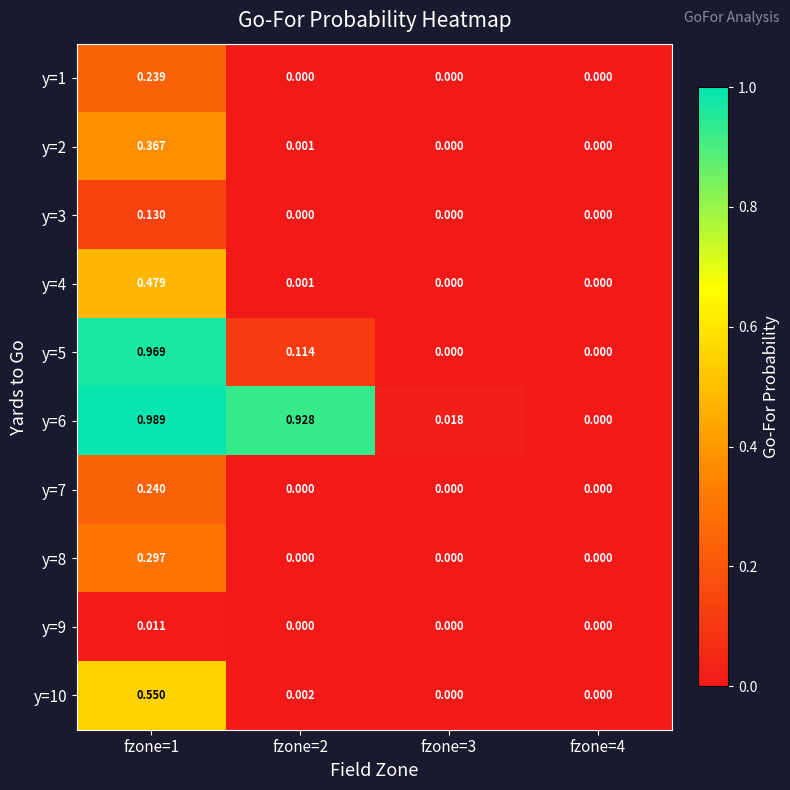

Which label corresponds to the largest value in the chart?

fzone=1